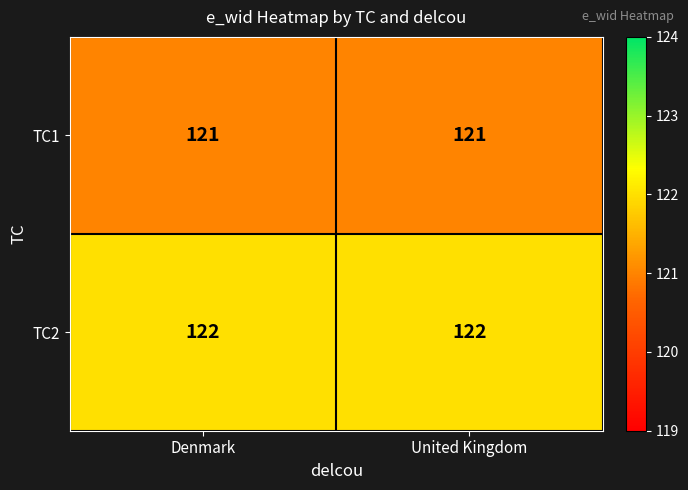

Rank the series at United Kingdom from highest to lowest value.

TC2, TC1